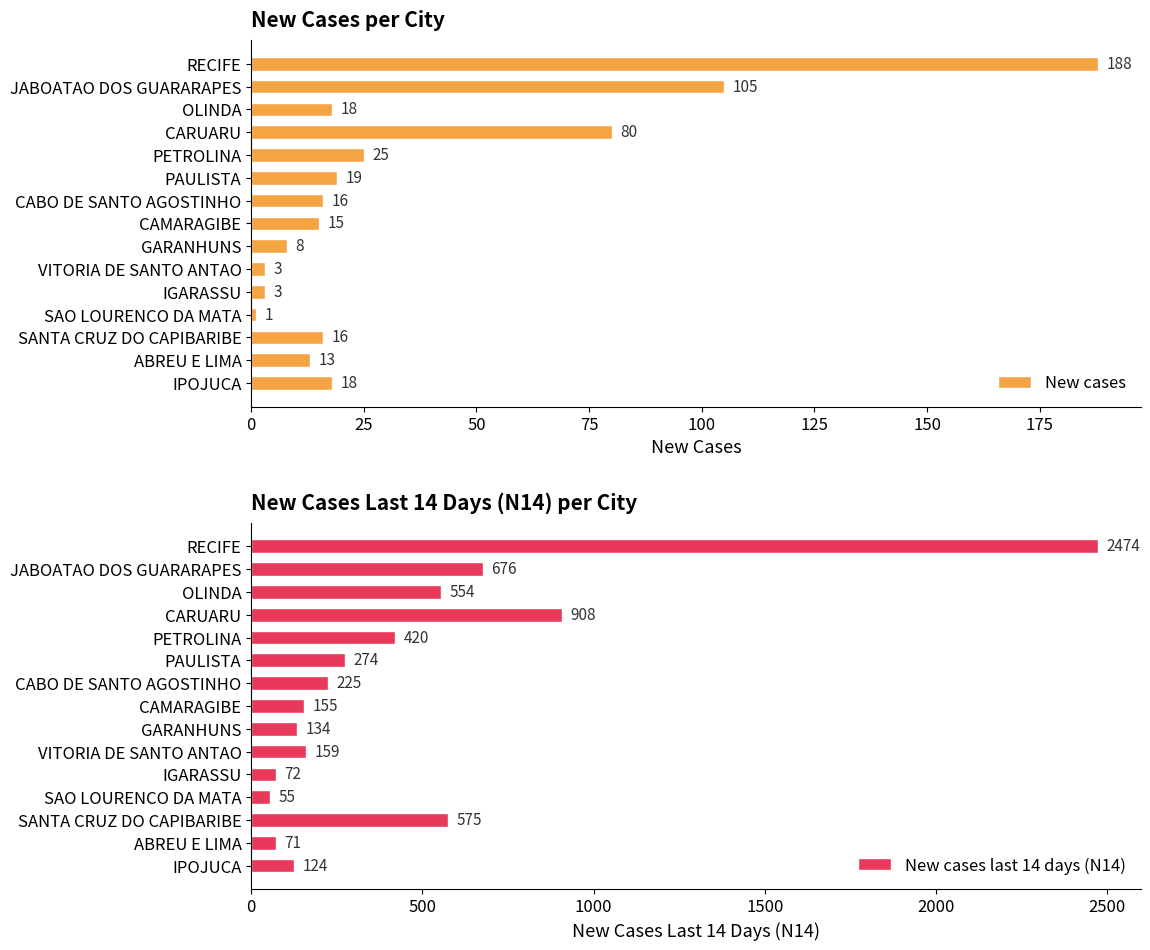

Which series has the largest total across all categories?

New cases last 14 days (N14)